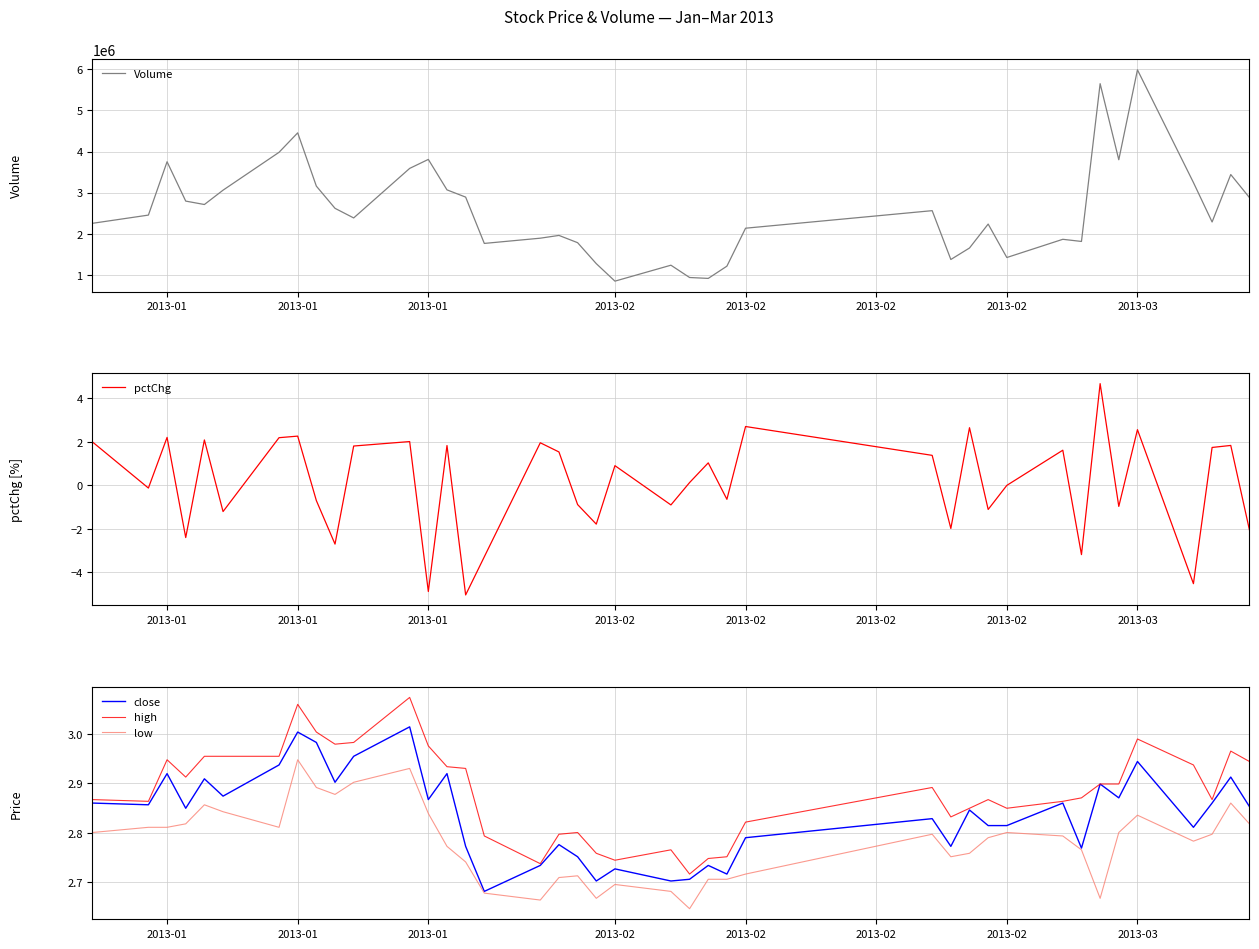

In high, how many points are higher than both neighbors (excluding endpoints)?

9